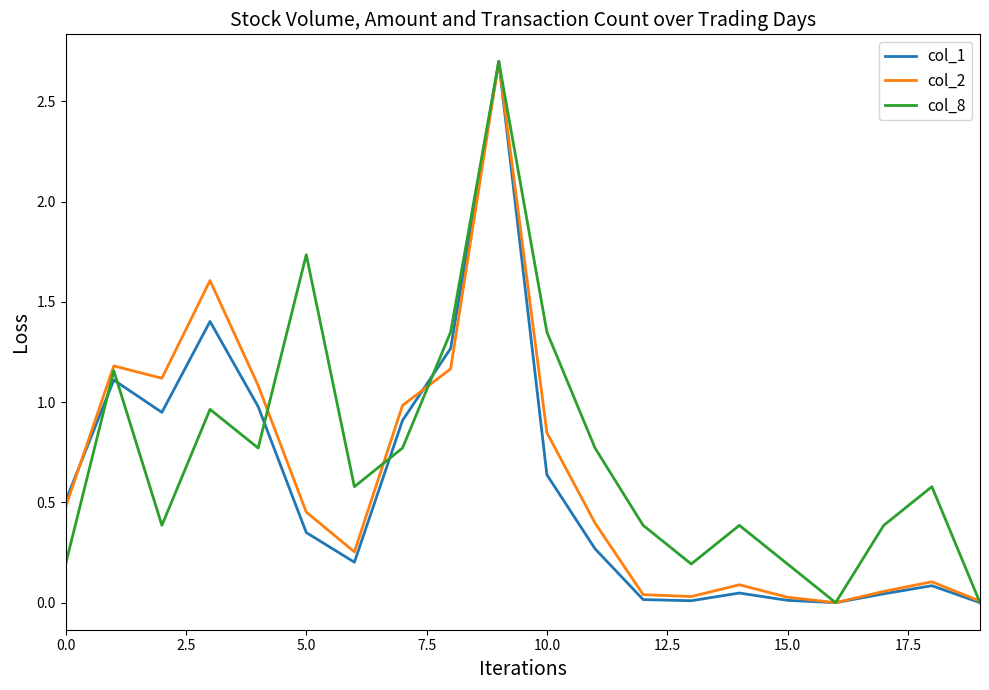

What is the maximum value shown in the chart?

2.7